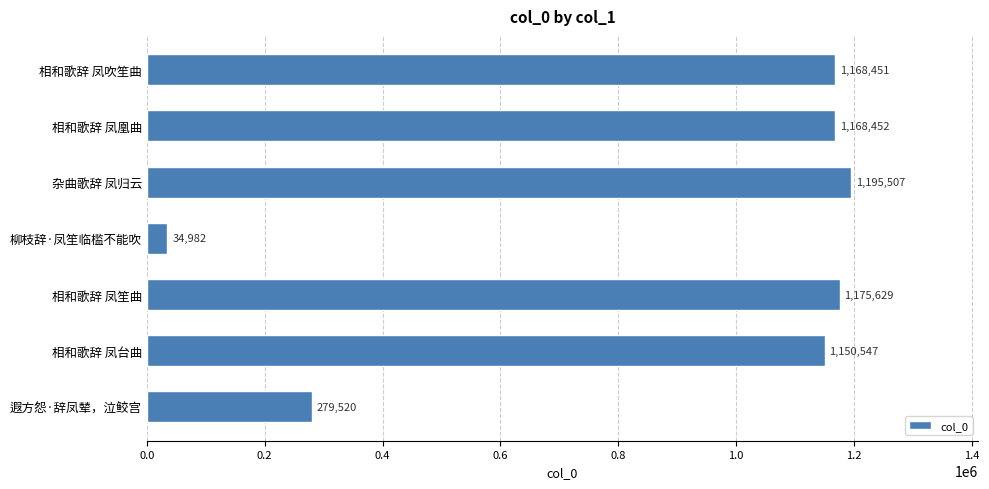

What is the label of the 4th bar from the bottom?

柳枝辞·凤笙临槛不能吹